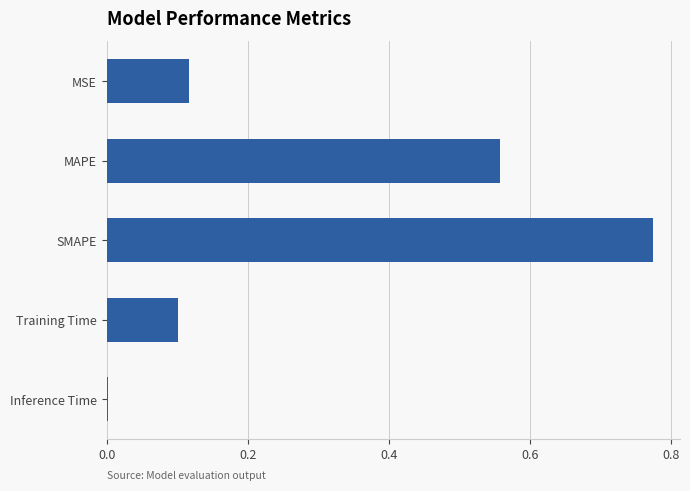

What is the average value?

0.3